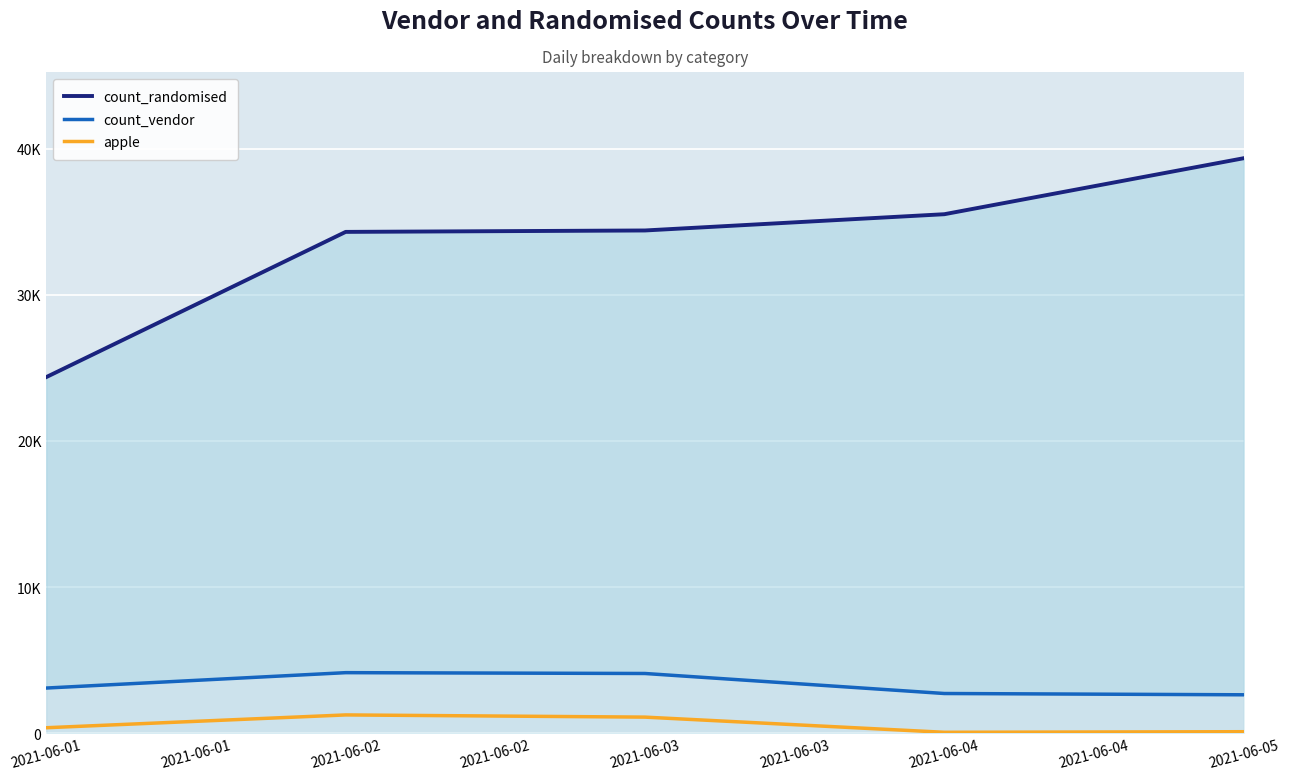

True or false: apple and count_randomised cross at least once.

False